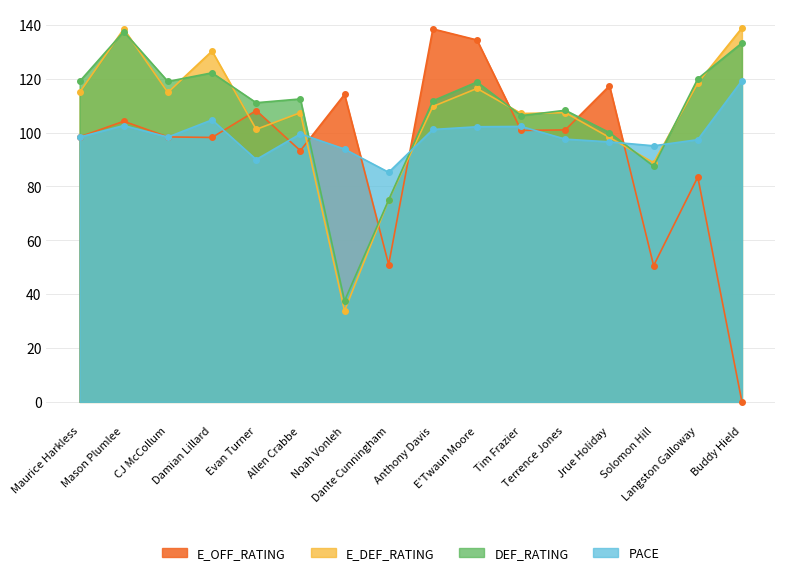

At which label does PACE reach its minimum?

Dante Cunningham